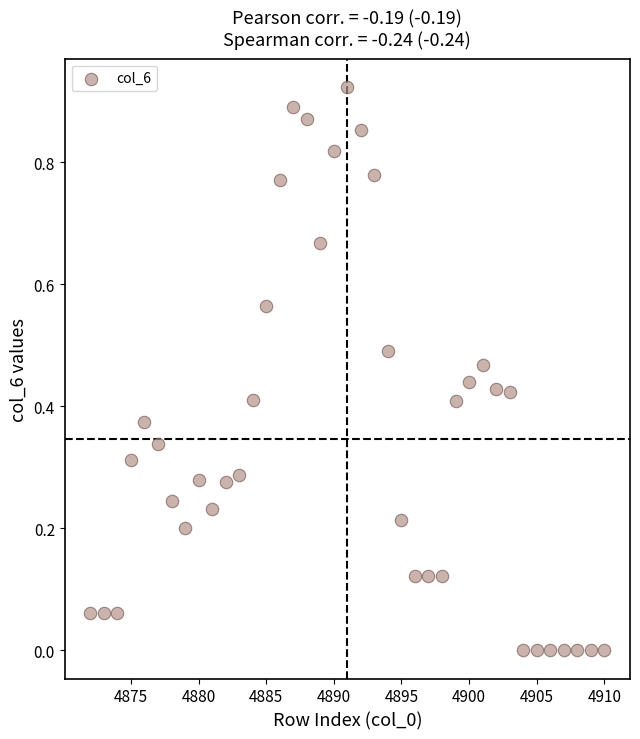

What is the range of X values (max minus min)?

38.0